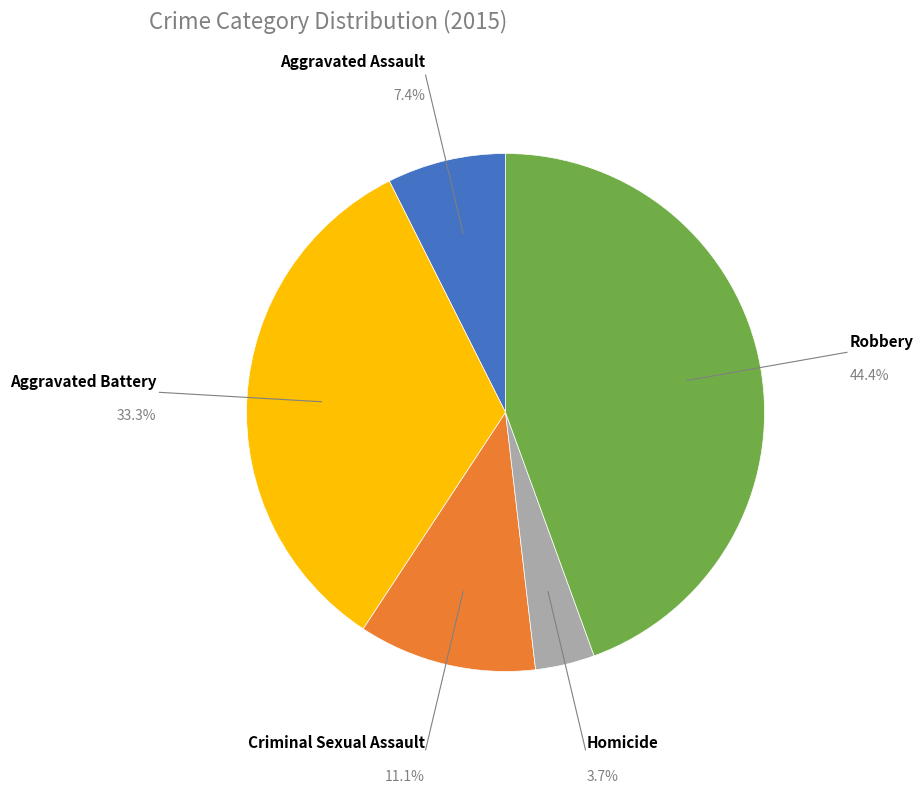

How many slices are in this pie chart?

5